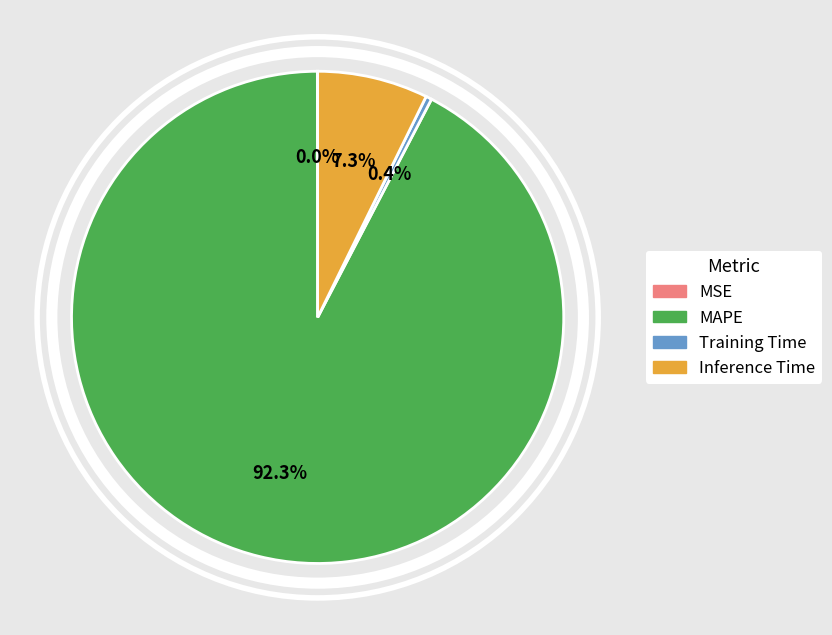

Is there any slice that represents more than half of the pie?

Yes